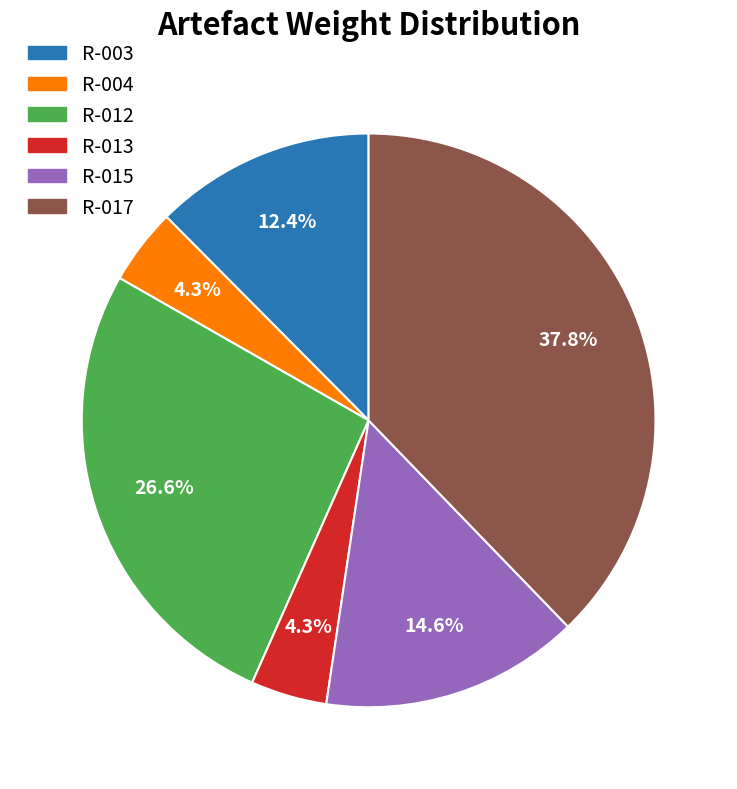

What is the largest slice in the pie chart?

R-017